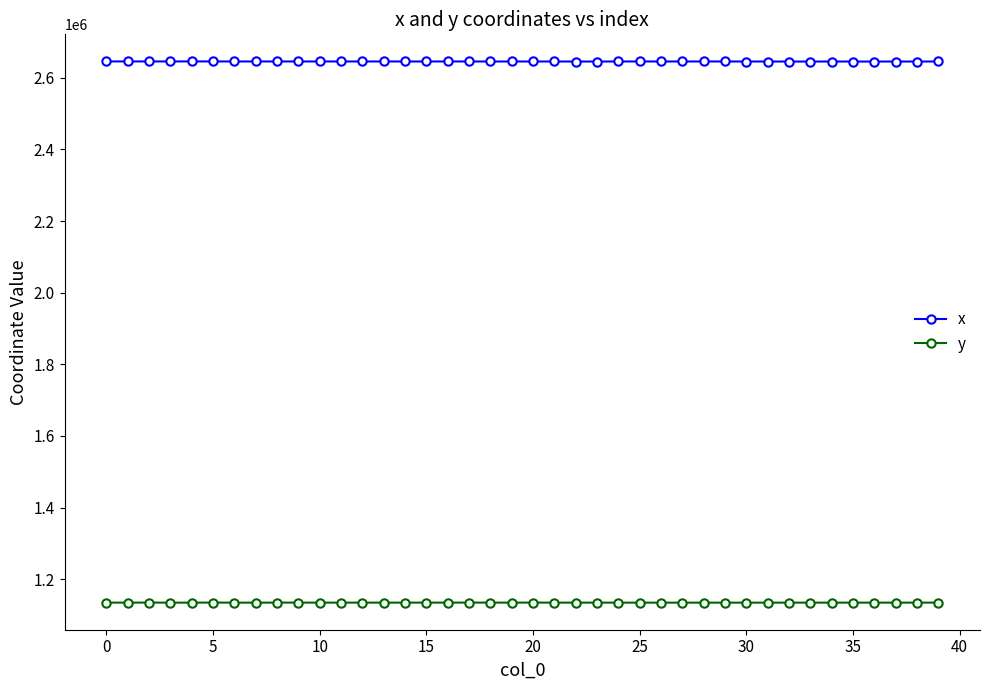

Rank the series by their maximum value, from lowest to highest.

y, x